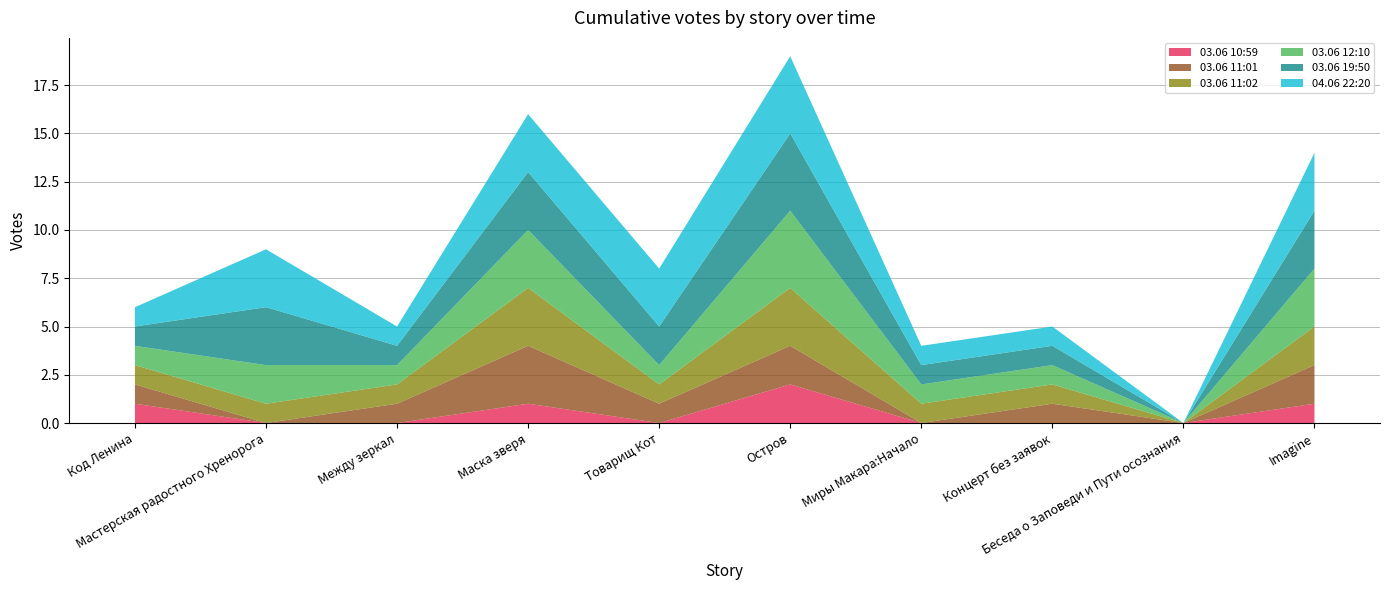

Reading left to right, extract all data points from this chart.

03.06 10:59: Код Ленина=1	Мастерская радостного Хренорога=0	Между зеркал=0	Маска зверя=1	Товарищ Кот=0	Остров=2	Миры Макара:Начало=0	Концерт без заявок=0	Беседа о Заповеди и Пути осознания=0	Imagine=1
03.06 11:01: Код Ленина=1	Мастерская радостного Хренорога=0	Между зеркал=1	Маска зверя=3	Товарищ Кот=1	Остров=2	Миры Макара:Начало=0	Концерт без заявок=1	Беседа о Заповеди и Пути осознания=0	Imagine=2
03.06 11:02: Код Ленина=1	Мастерская радостного Хренорога=1	Между зеркал=1	Маска зверя=3	Товарищ Кот=1	Остров=3	Миры Макара:Начало=1	Концерт без заявок=1	Беседа о Заповеди и Пути осознания=0	Imagine=2
03.06 12:10: Код Ленина=1	Мастерская радостного Хренорога=2	Между зеркал=1	Маска зверя=3	Товарищ Кот=1	Остров=4	Миры Макара:Начало=1	Концерт без заявок=1	Беседа о Заповеди и Пути осознания=0	Imagine=3
03.06 19:50: Код Ленина=1	Мастерская радостного Хренорога=3	Между зеркал=1	Маска зверя=3	Товарищ Кот=2	Остров=4	Миры Макара:Начало=1	Концерт без заявок=1	Беседа о Заповеди и Пути осознания=0	Imagine=3
04.06 22:20: Код Ленина=1	Мастерская радостного Хренорога=3	Между зеркал=1	Маска зверя=3	Товарищ Кот=3	Остров=4	Миры Макара:Начало=1	Концерт без заявок=1	Беседа о Заповеди и Пути осознания=0	Imagine=3